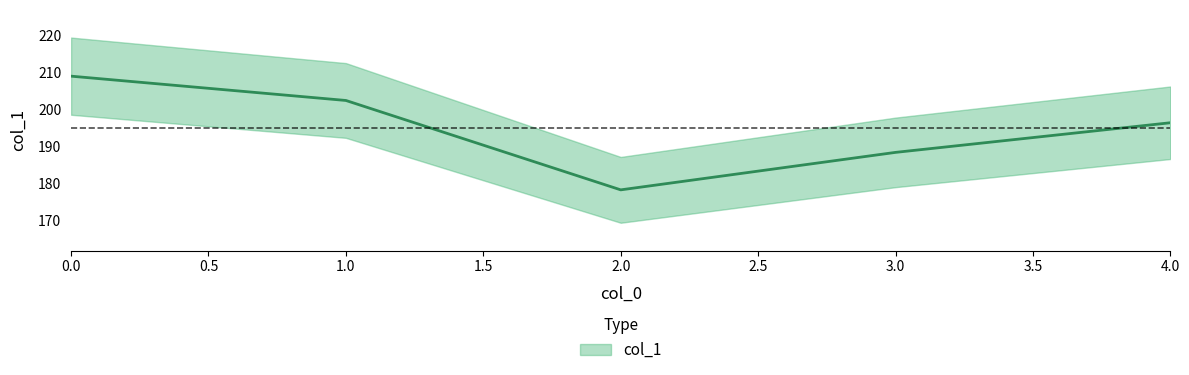

Where is the data nearest to the value 193?

4